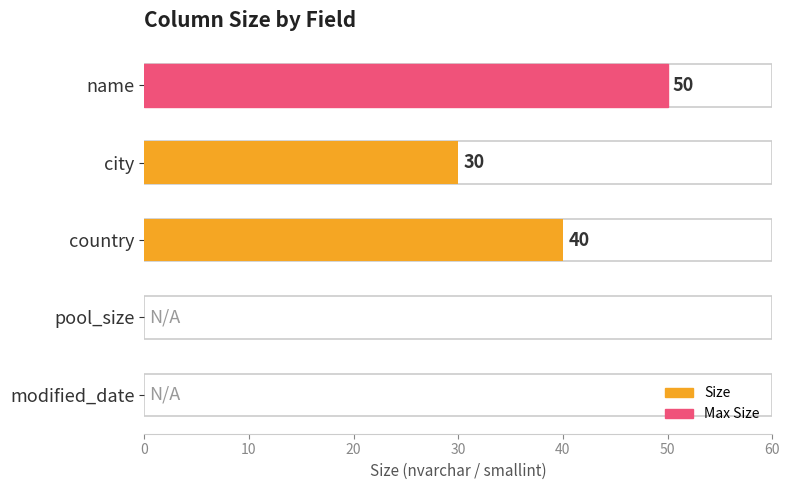

Count the values in the range 0 to 40.

4